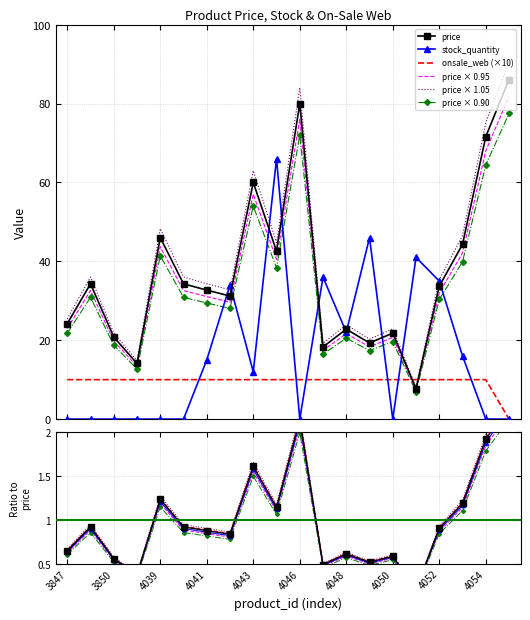

What is the value of the stock_quantity point at the 16th from the left?

41.0